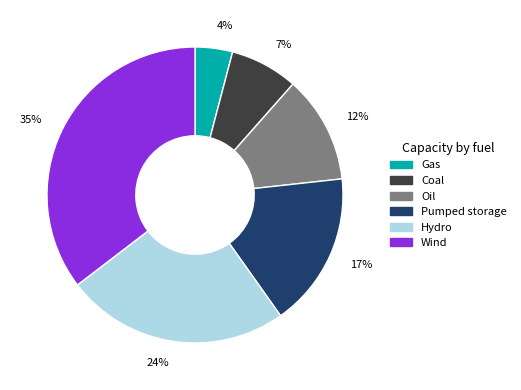

To the nearest percent, what is the difference between the largest and smallest slice percentages?

31%